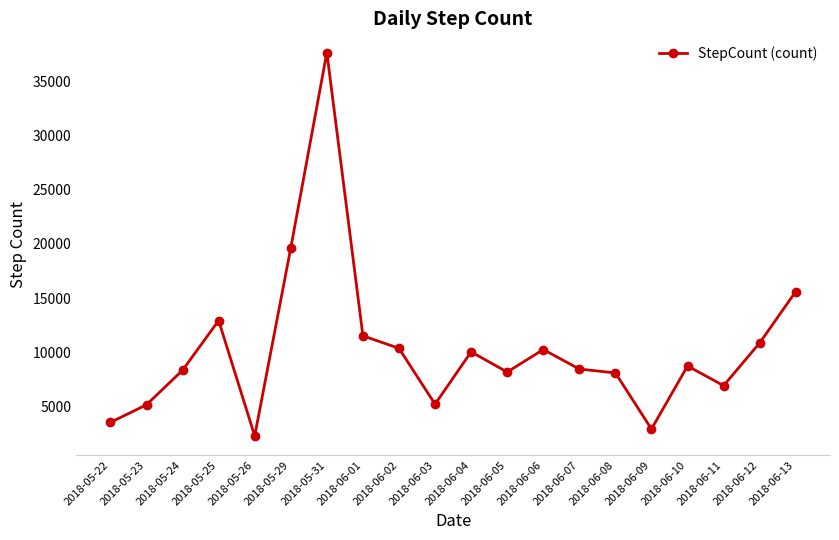

Where is the first local maximum?

2018-05-25